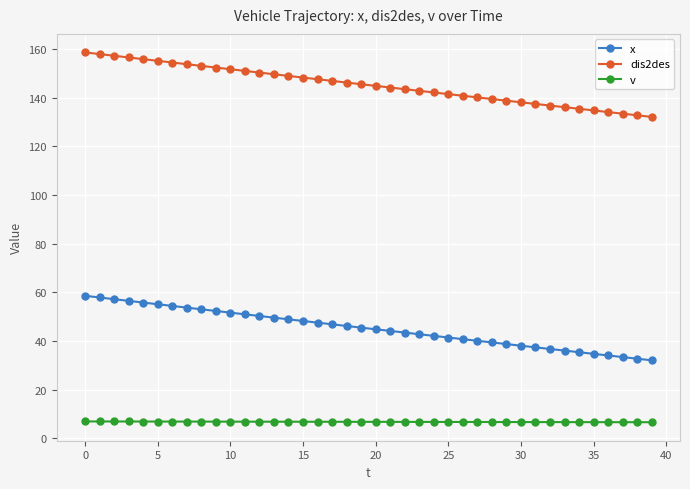

True or false: dis2des and x cross at least once.

False